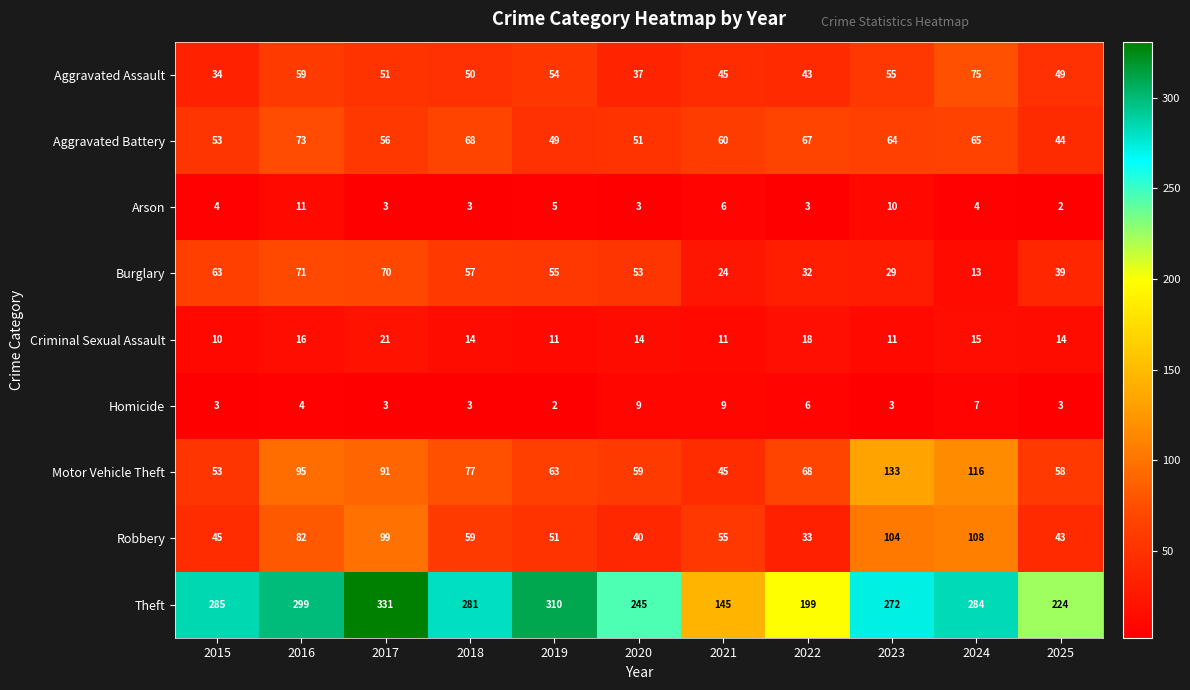

What is the difference between the highest and lowest values at 2019?

308